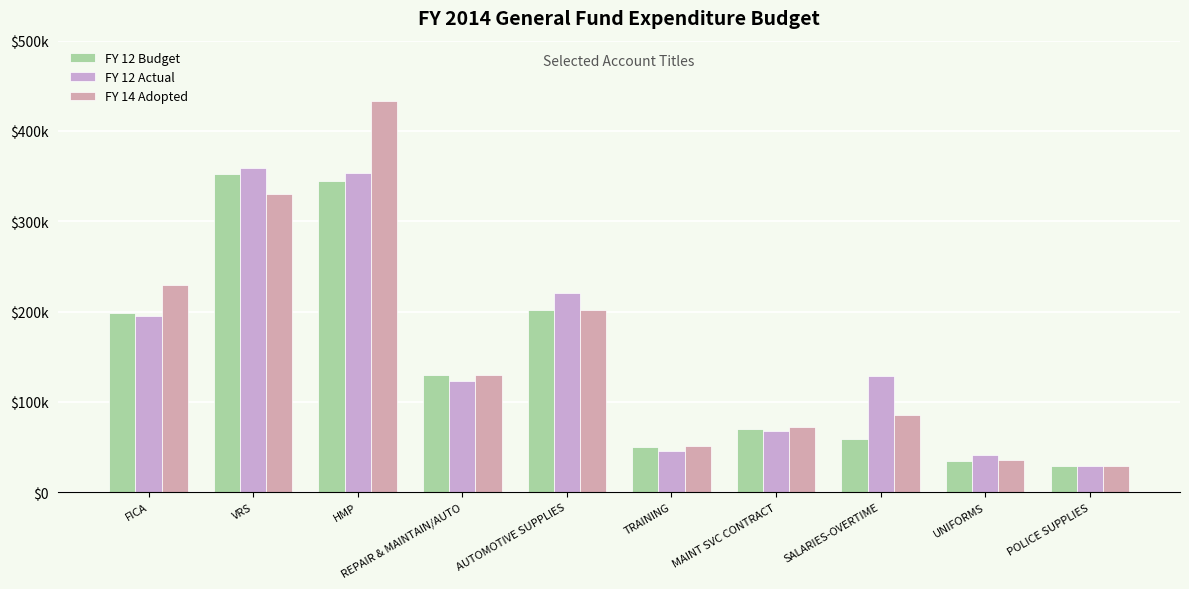

At which label is FY 14 Adopted closest to 230888?

FICA